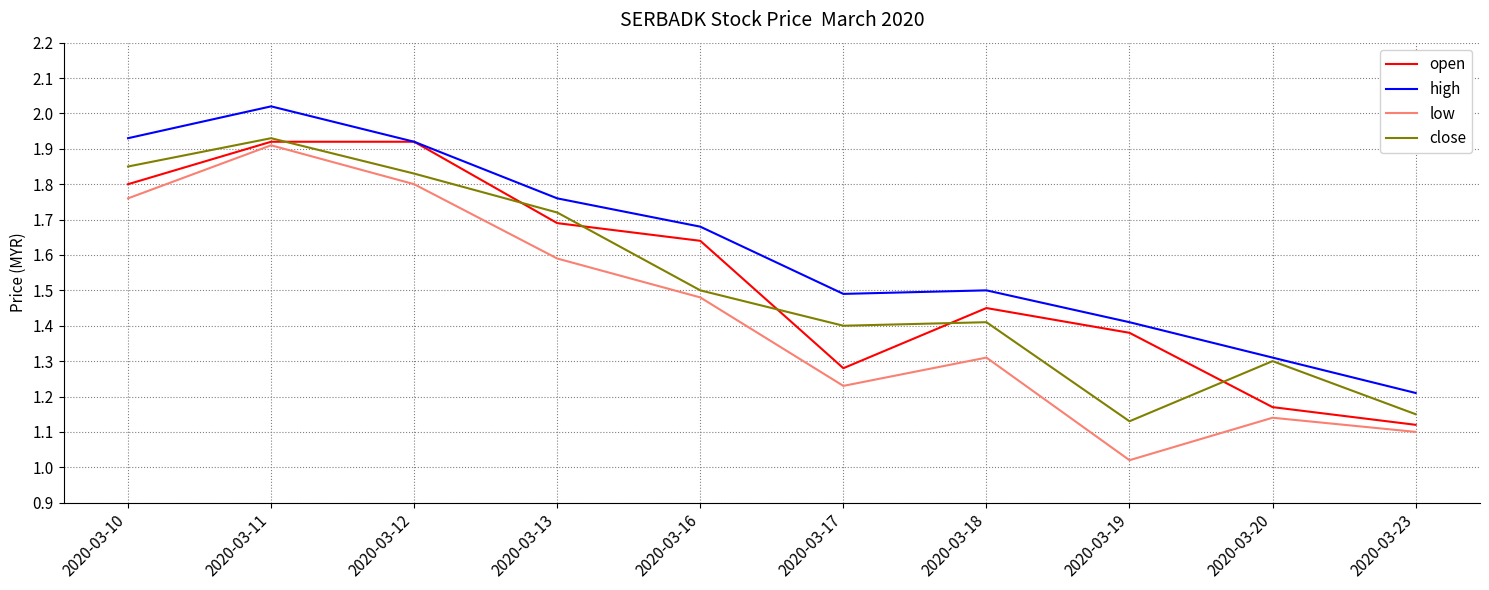

The value of low at 2020-03-13 is 1.0. True or false?

False